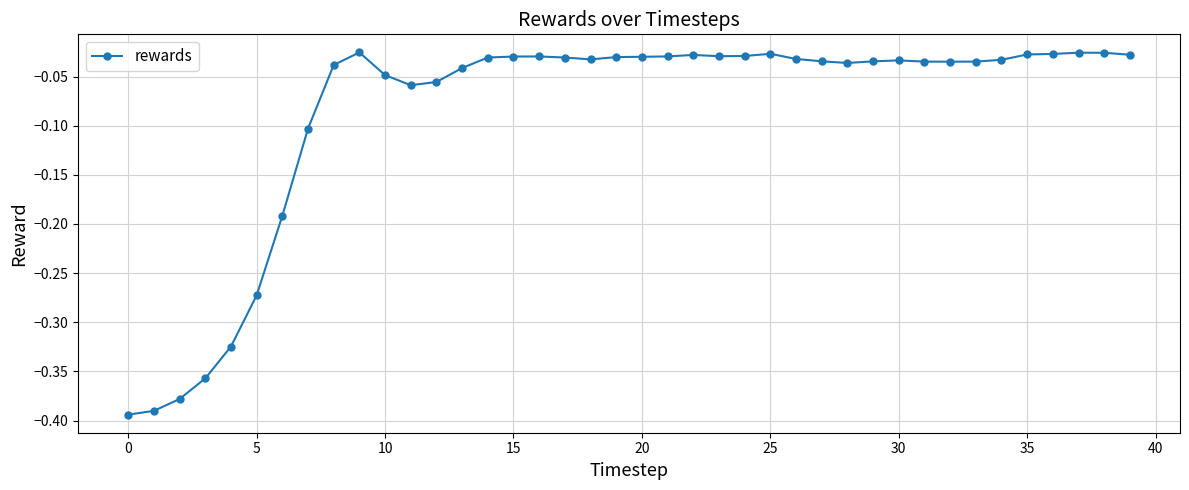

What is the sum of all values?

-3.5